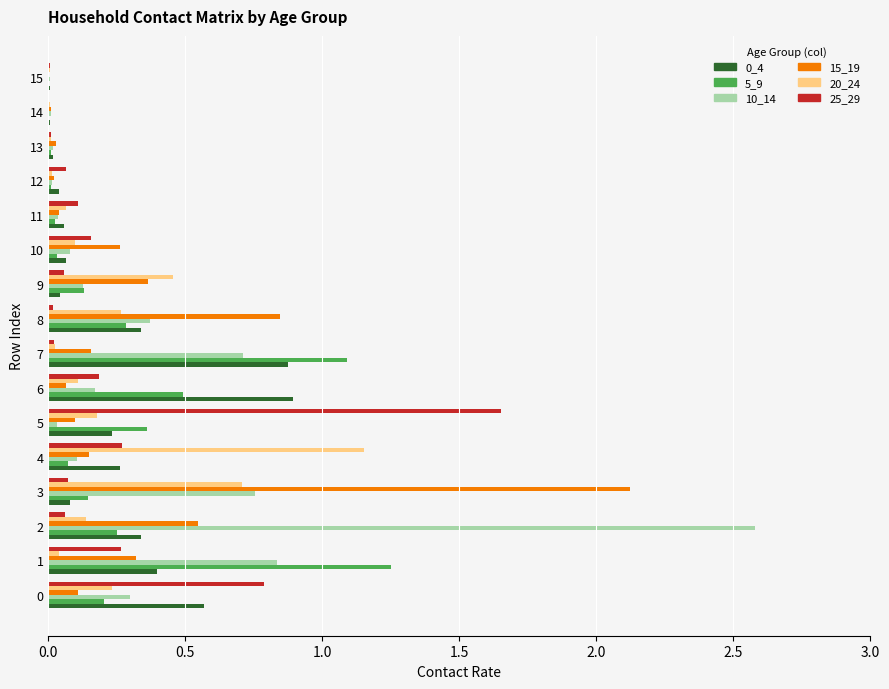

Is the value of 5_9 at 8 greater than the value of 25_29 at 9?

Yes